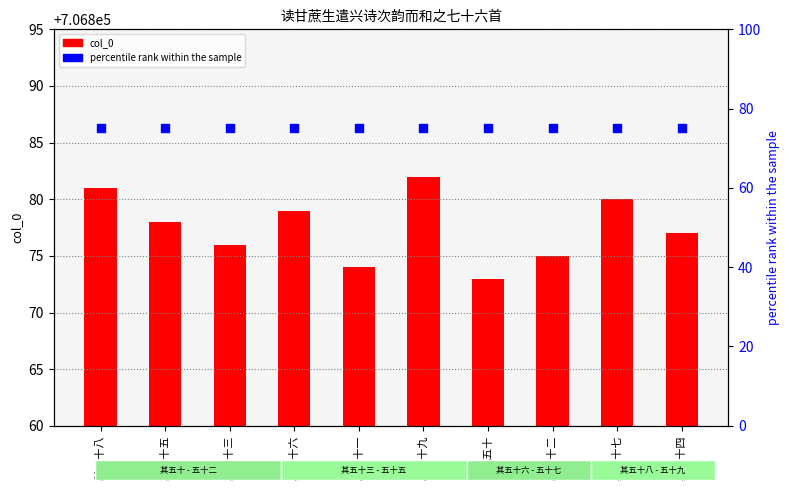

Which series has the widest spread of Y values?

col_0